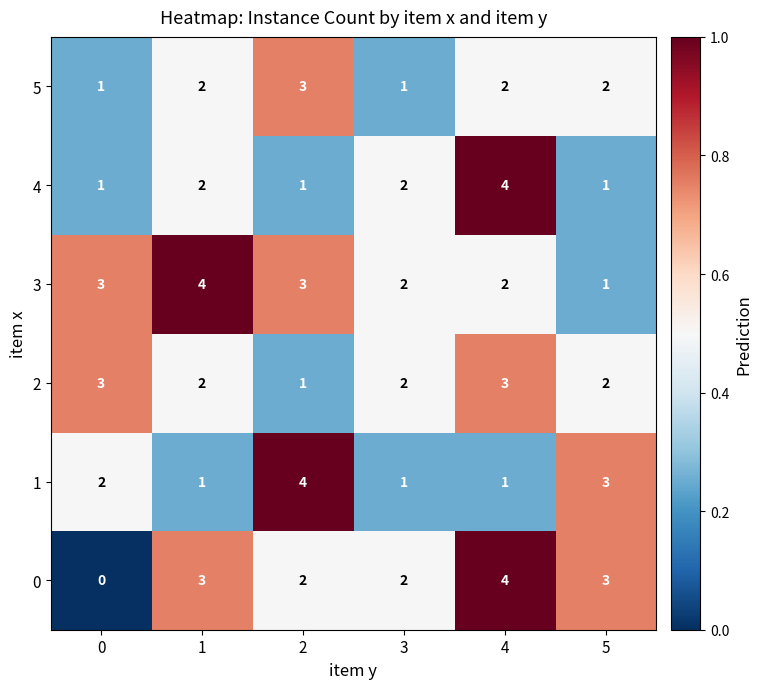

True or false: 4 has a value of 3 at 1.

False